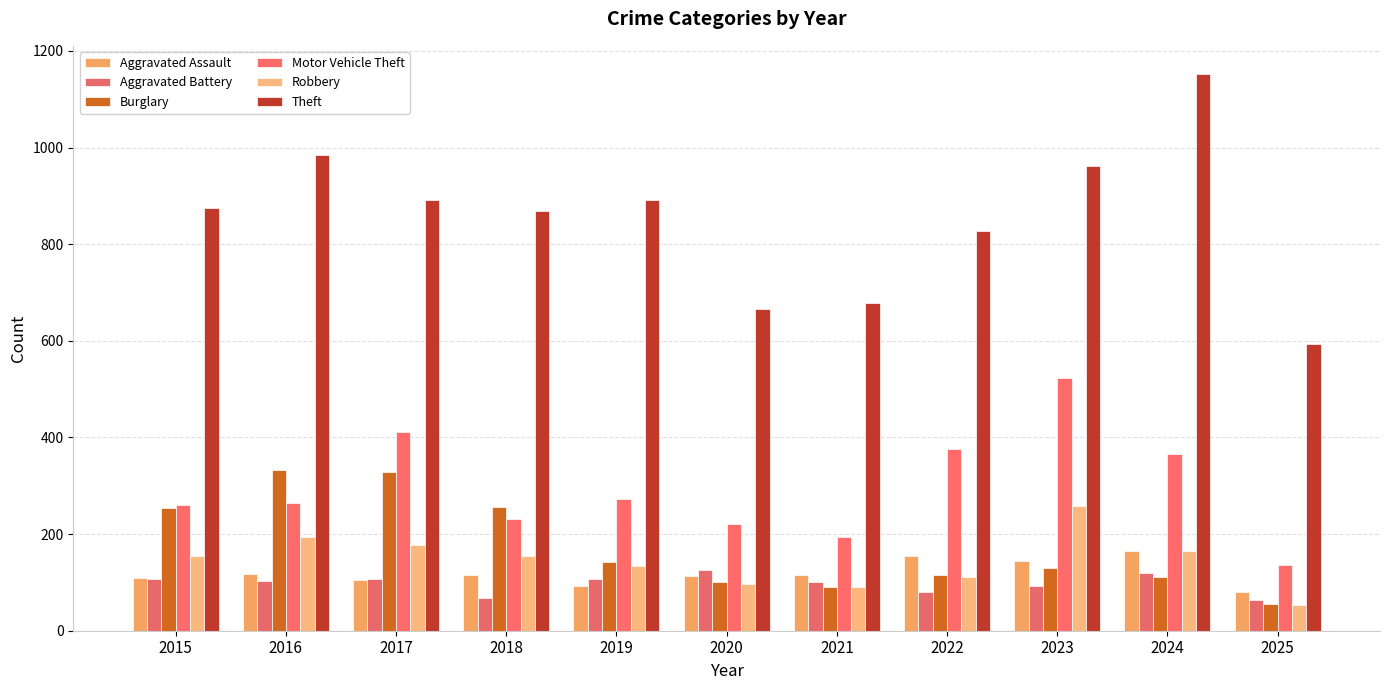

At which category does the chart reach its peak across all series?

2024